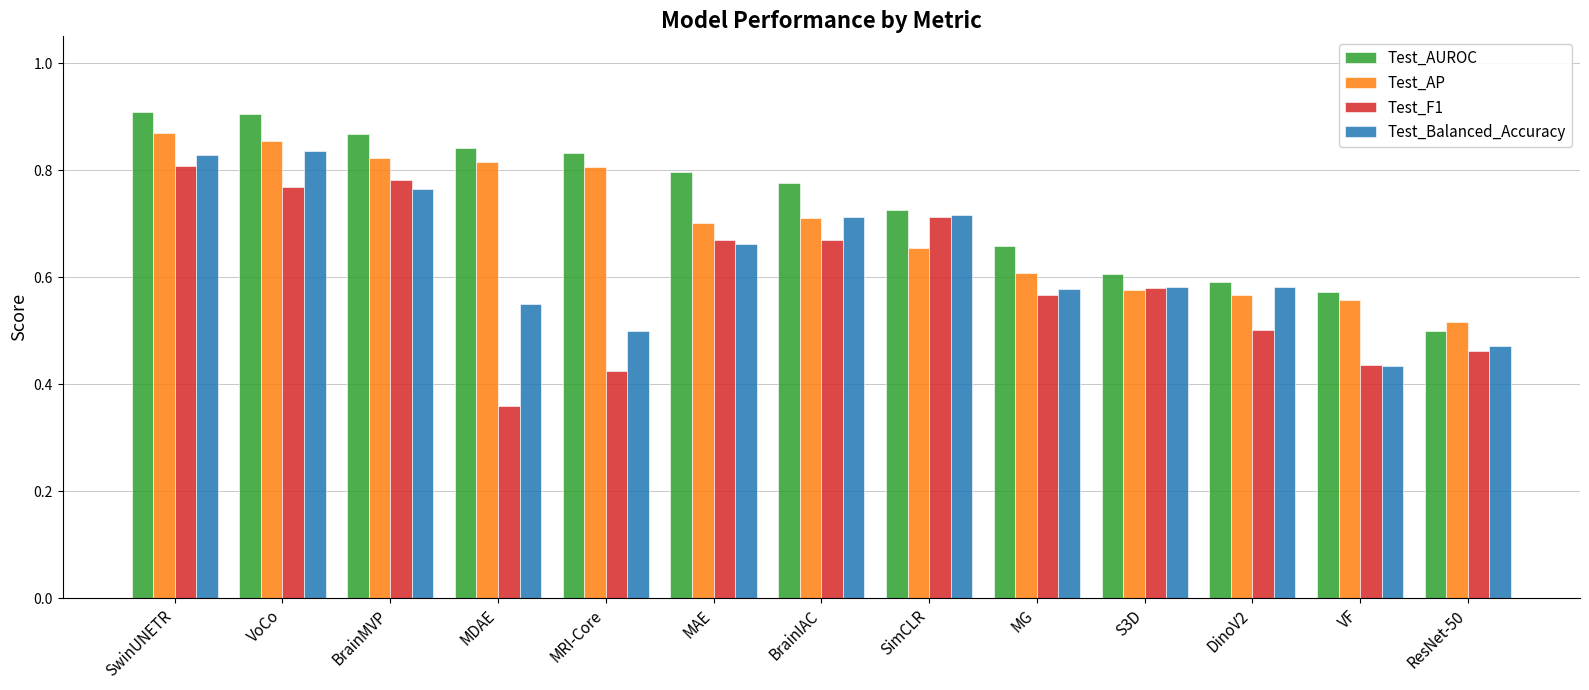

Are the bars horizontal?

No